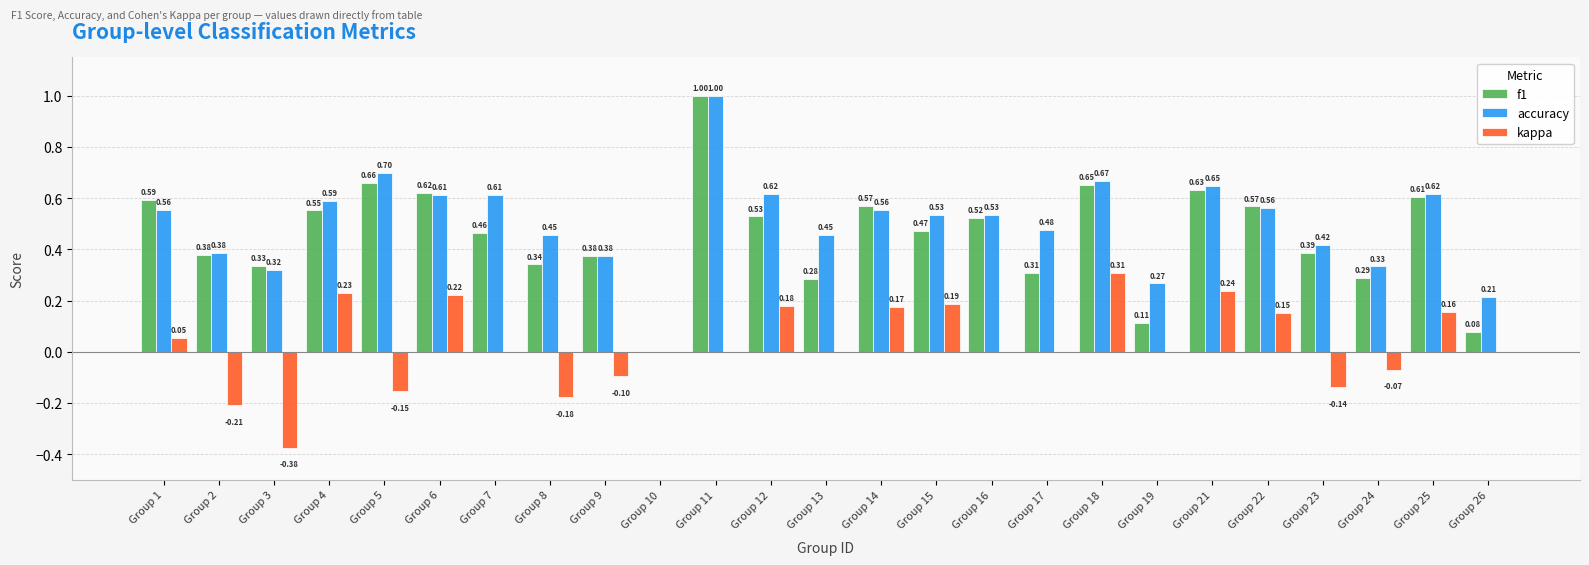

The kappa series shows 0.0 at Group 11. True or false?

True